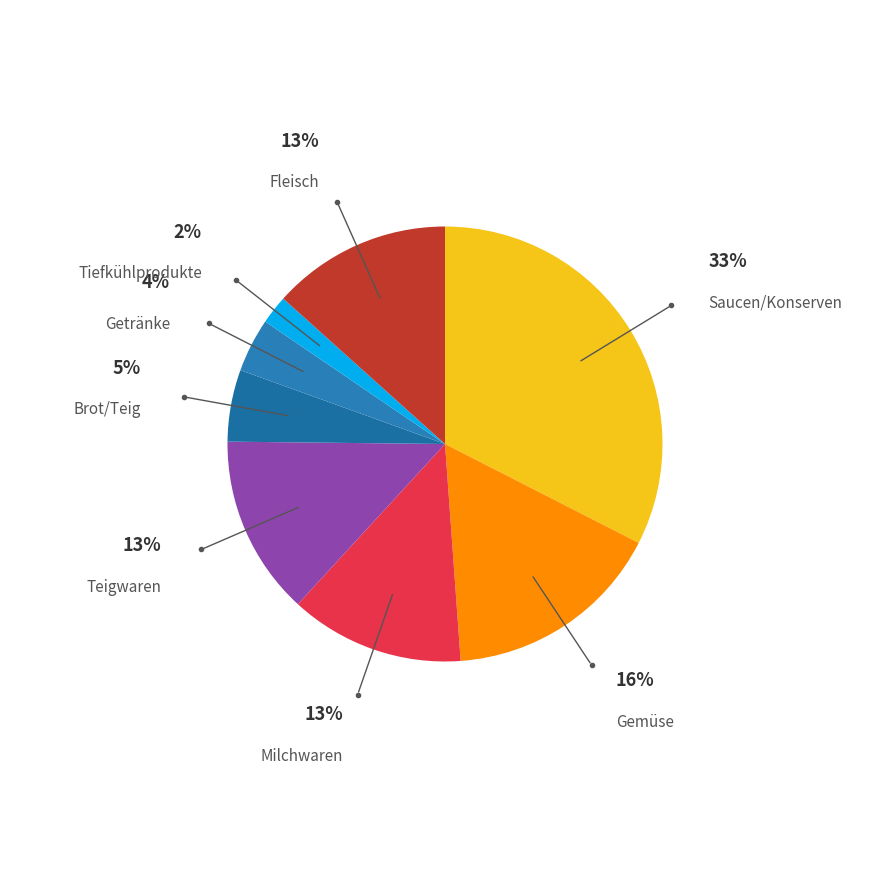

How many slices are in this pie chart?

8